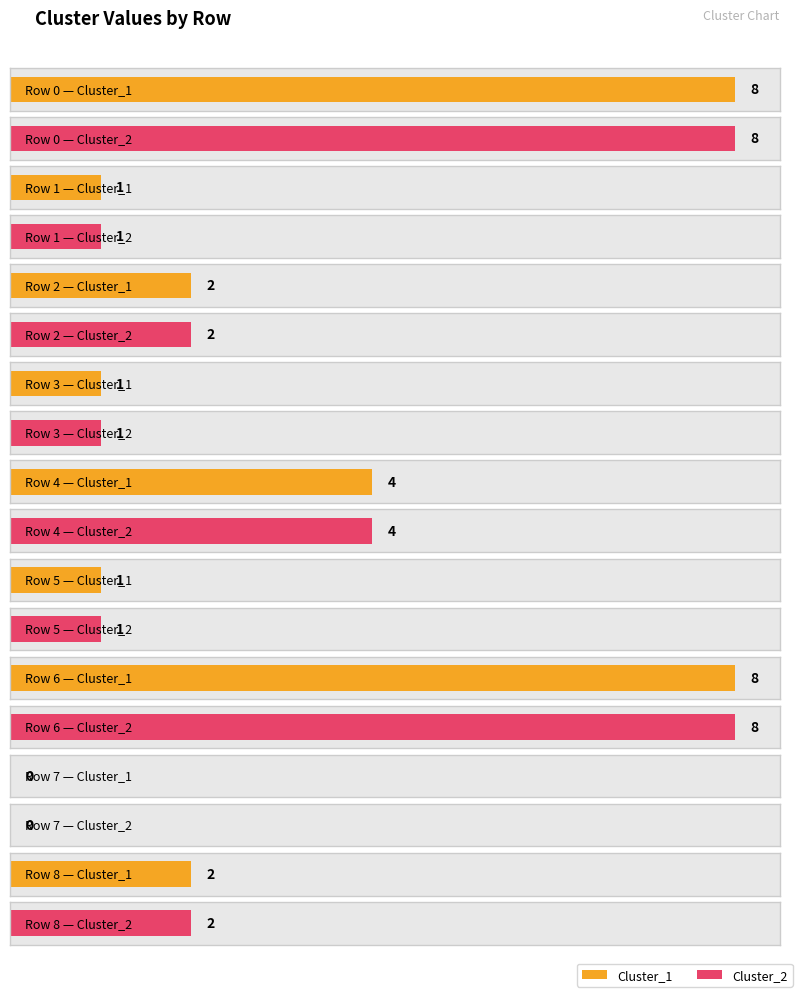

What is the greatest value displayed?

8